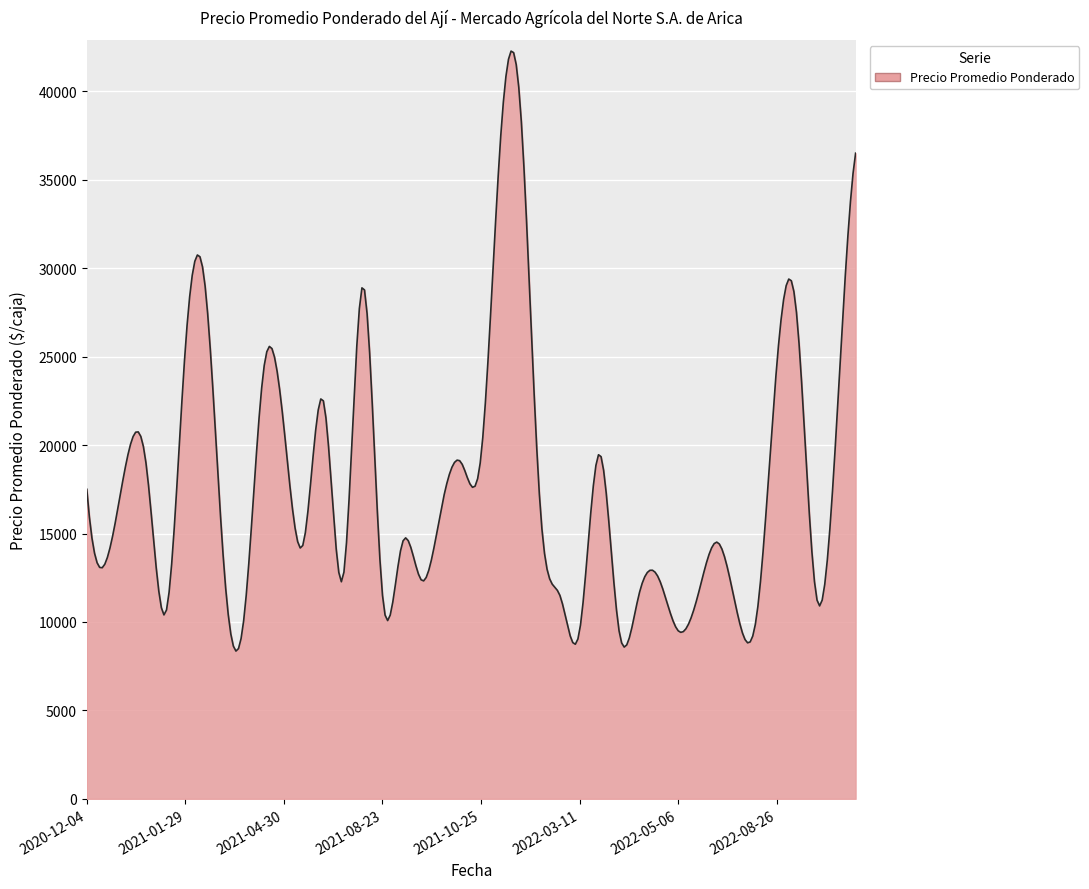

What is the sum of all values?

5313204.0